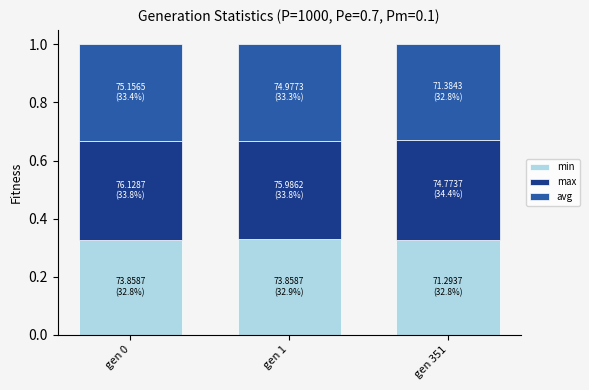

What is the sum of the min values at gen 0 and gen 351?

0.7